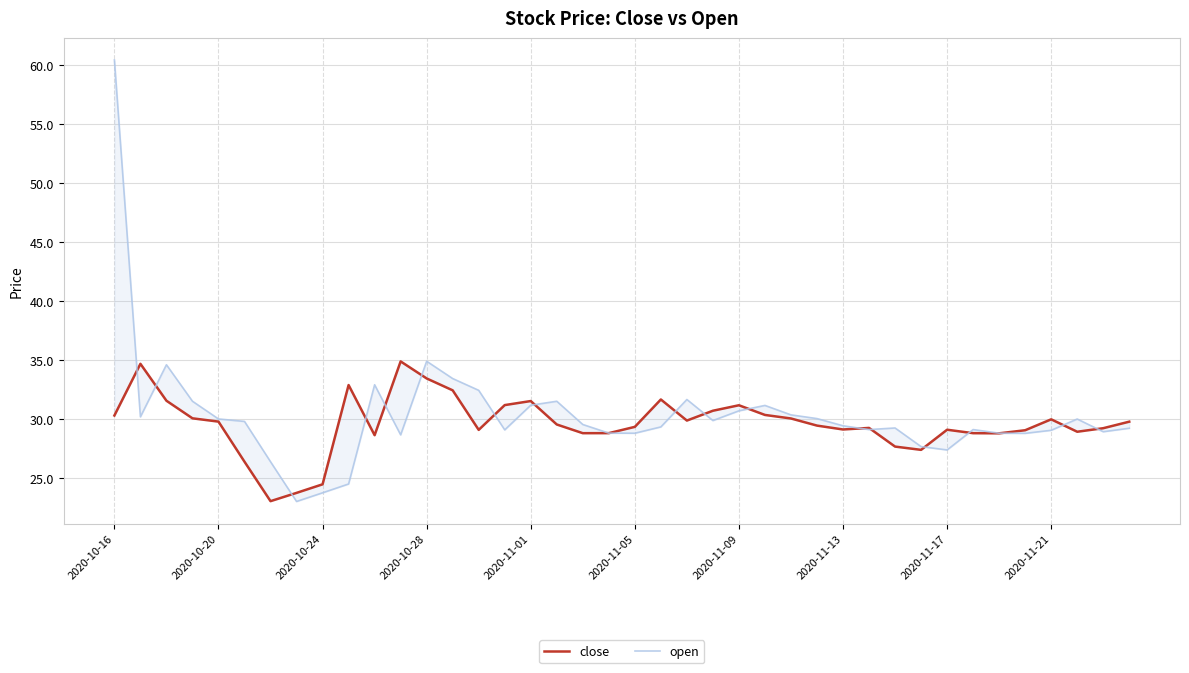

How many values in the close series are below 29?

12